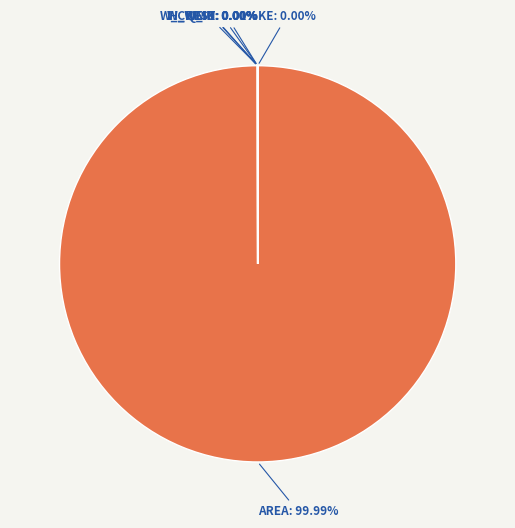

Is it true that w_crest is 0% of the pie?

True